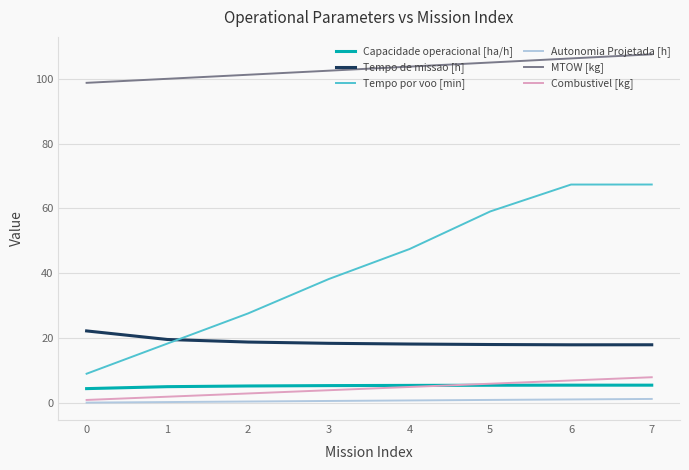

Read the Combustivel [kg] value at 3.

4.0